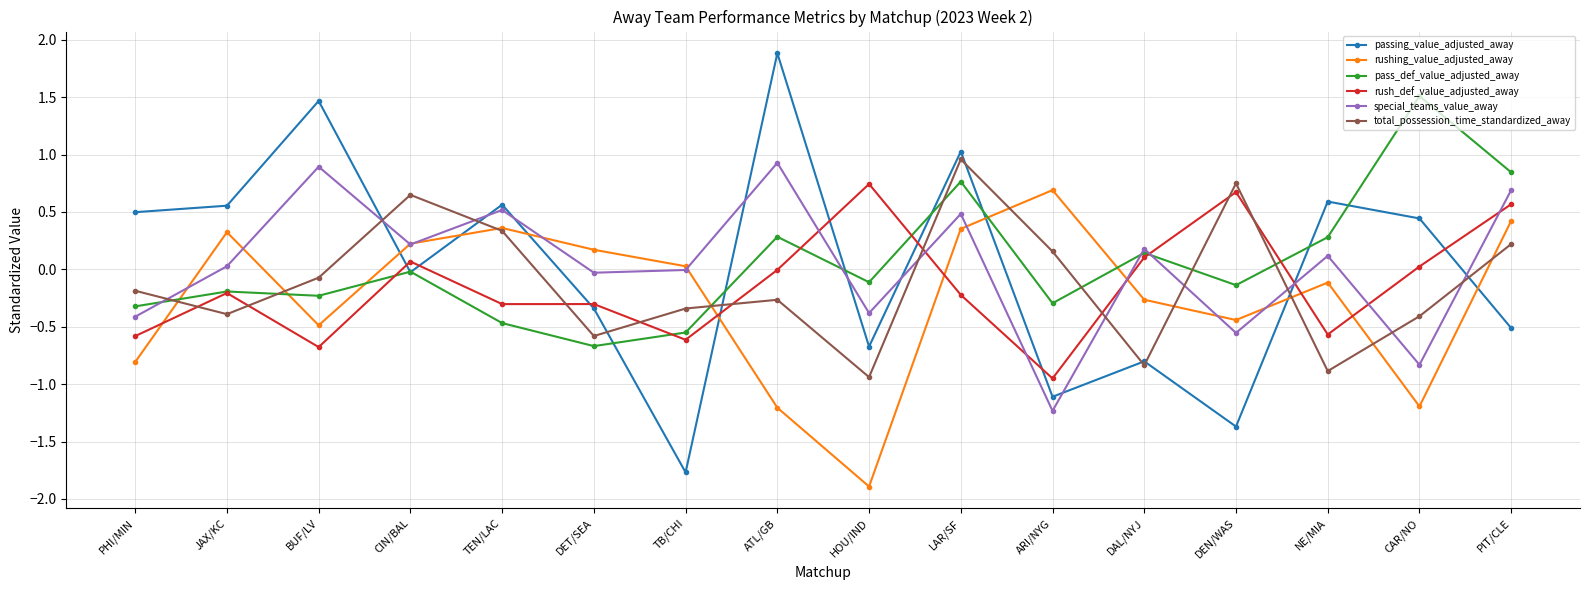

Which label corresponds to the smallest value in the chart?

HOU/IND